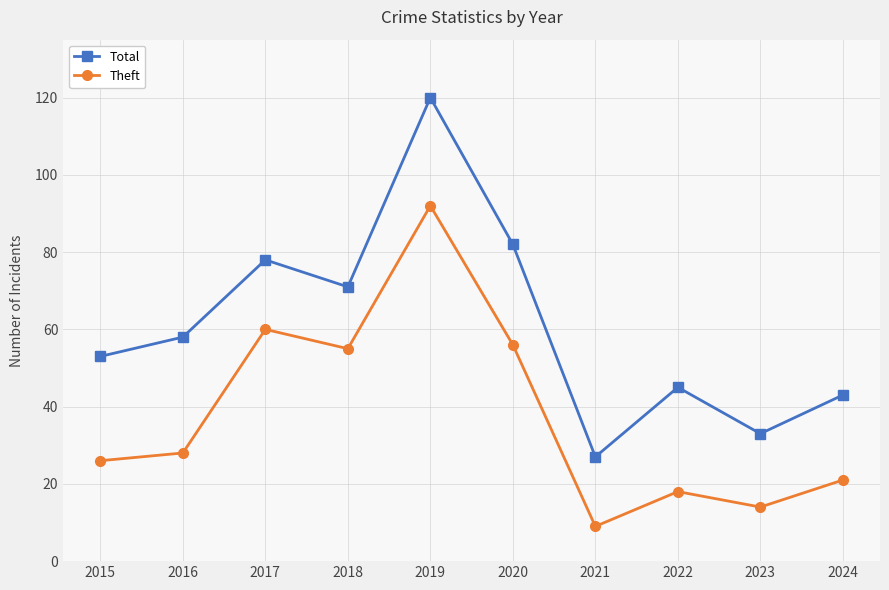

What is the approximate value of Theft at 2020, to the nearest 10?

60